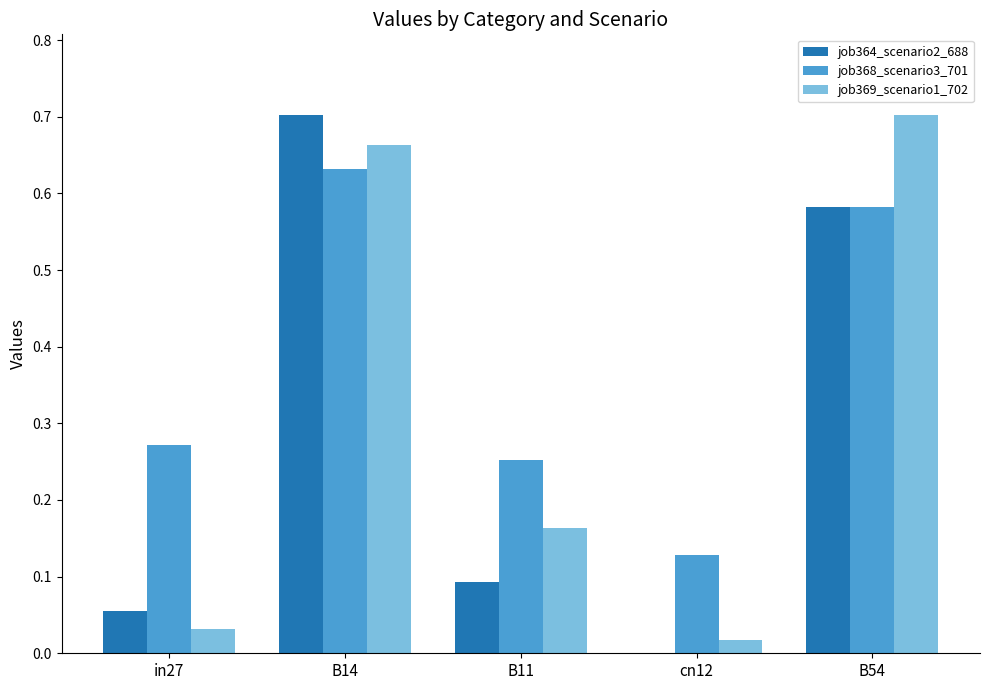

Between in27 and cn12, which series saw the biggest shift?

job368_scenario3_701